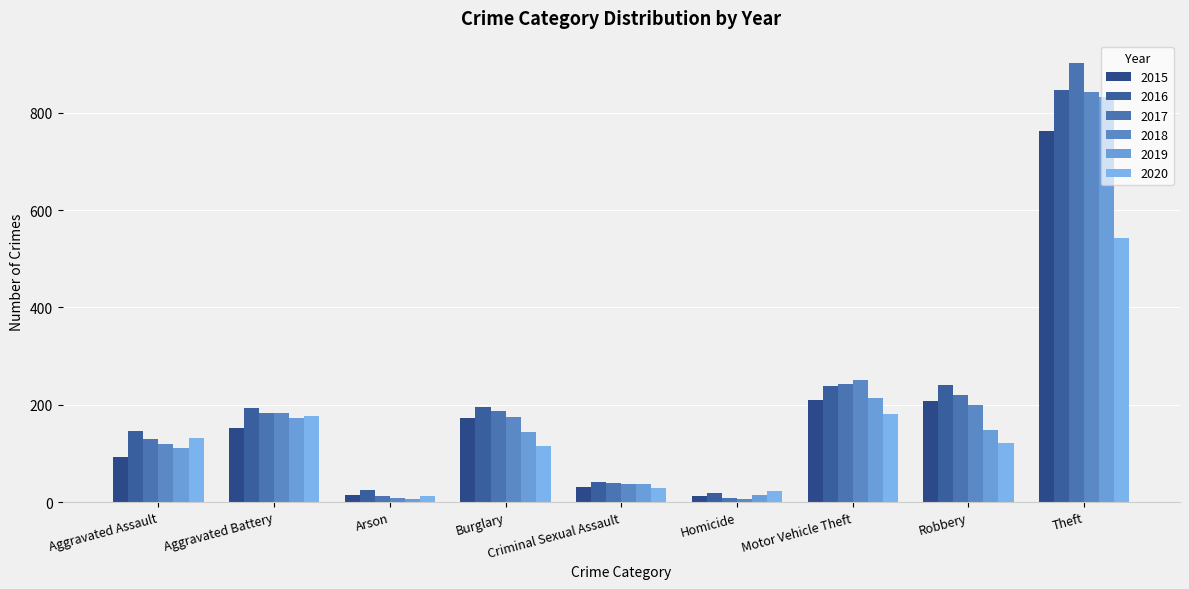

What is the sum of all 2019 values?

1680